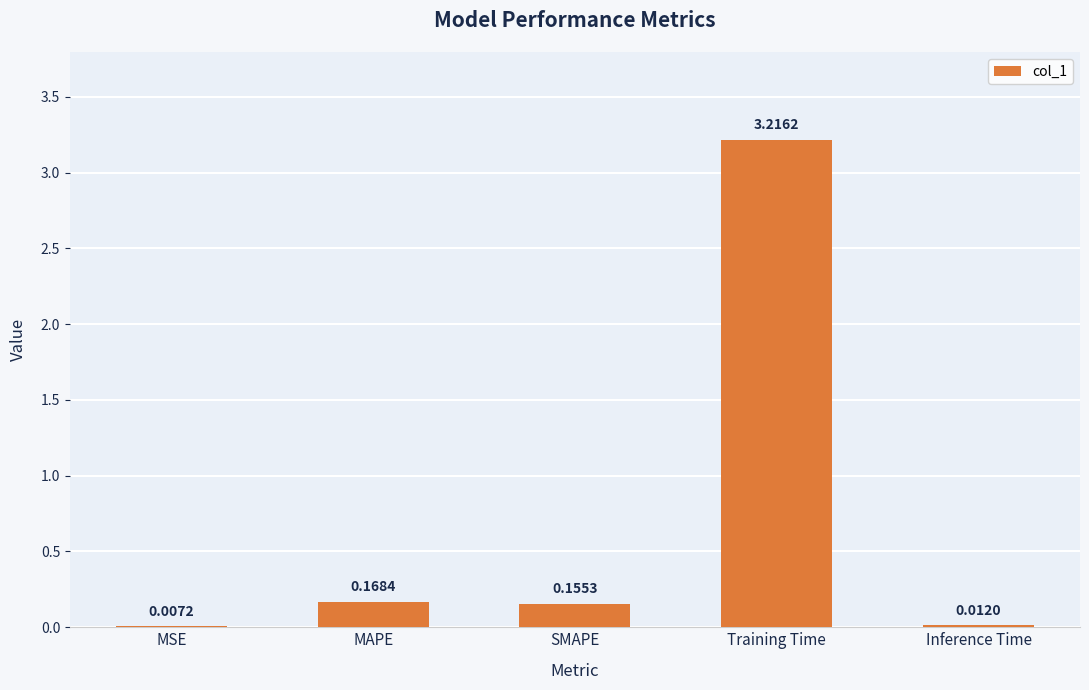

Are the bars horizontal?

No